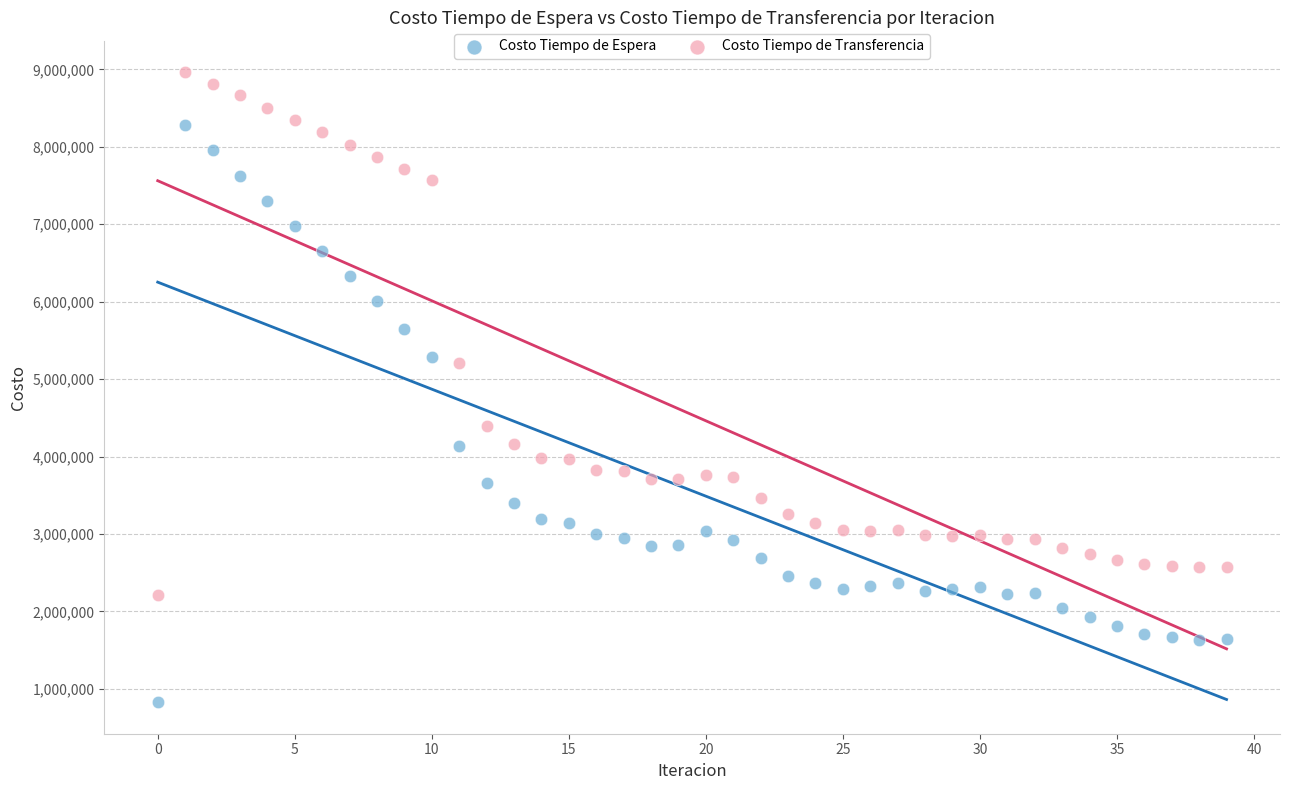

Which series has the widest spread of Y values?

Costo Tiempo de Espera